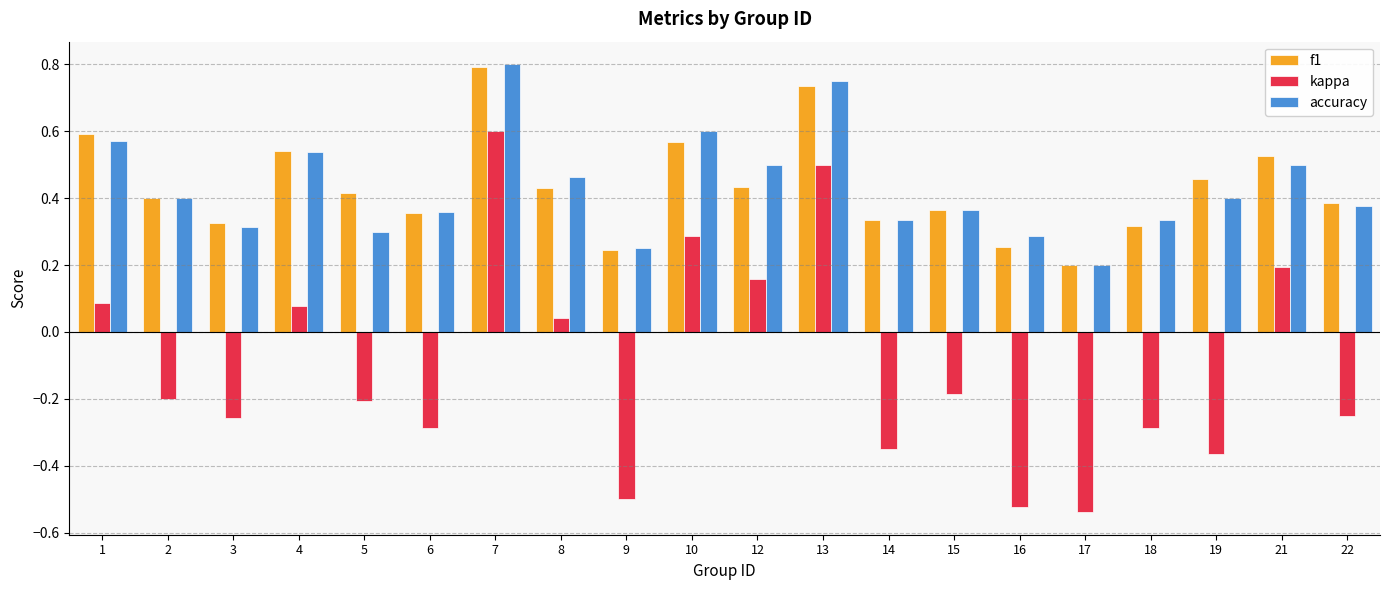

At how many categories does at least one series exceed 0?

20